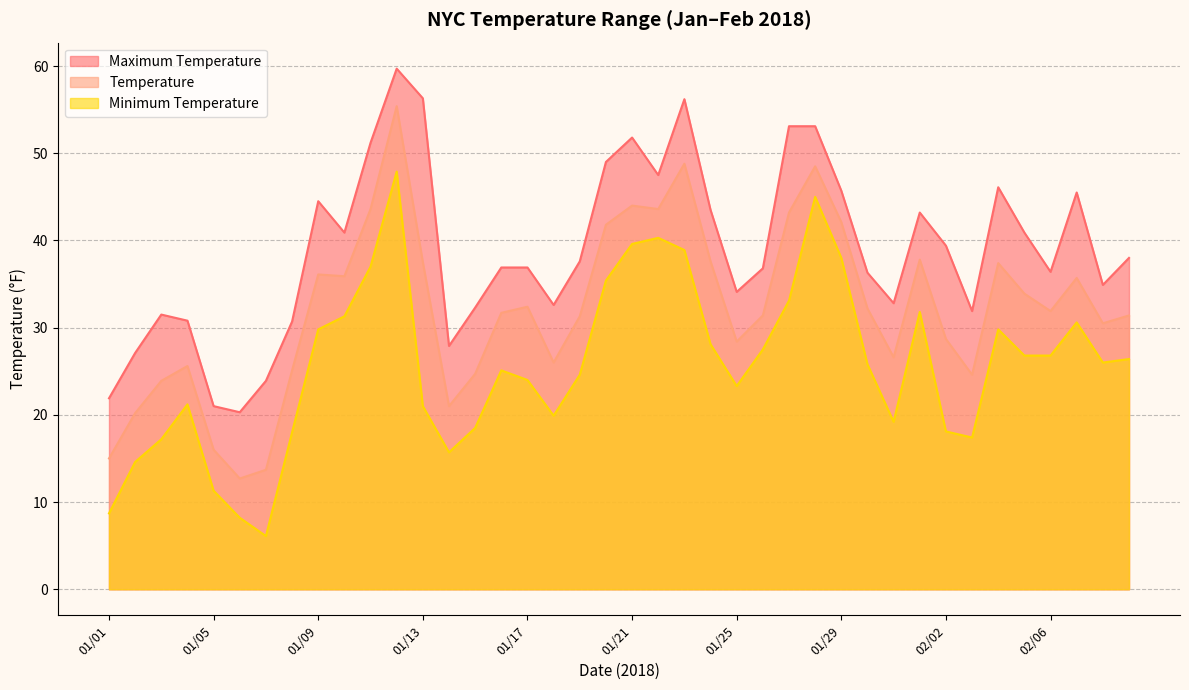

What are all the series names shown in the legend?

Maximum Temperature, Temperature, Minimum Temperature